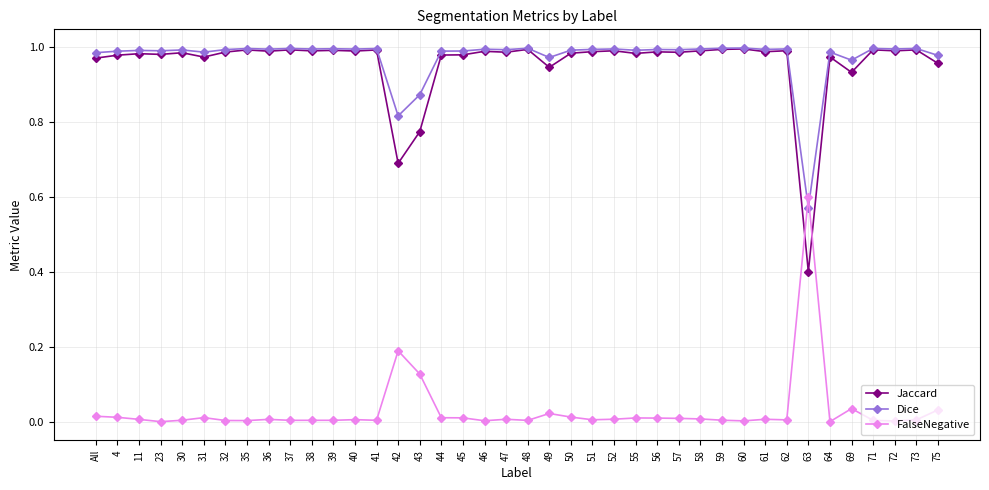

Where do Jaccard and FalseNegative first cross each other?

62 and 63